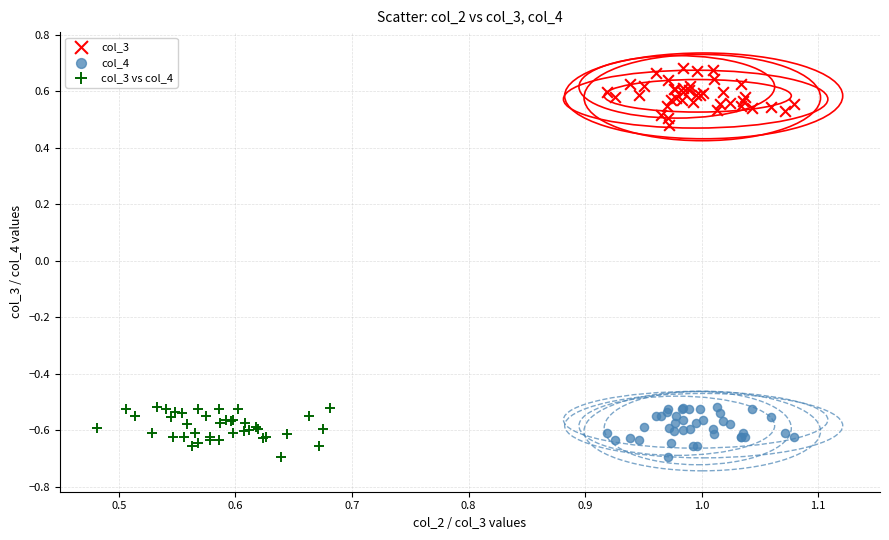

Which series reaches the maximum Y coordinate?

col_3